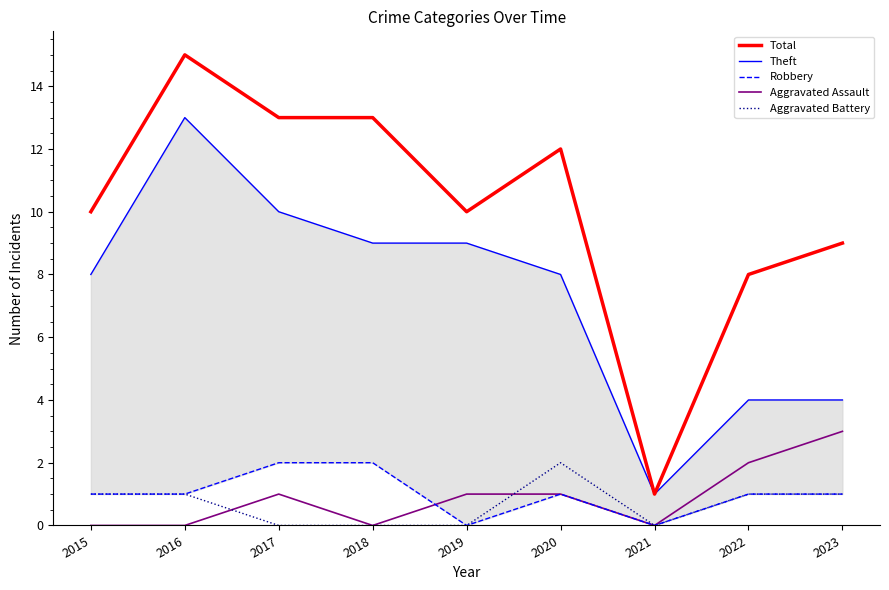

Between 2017 and 2020, which series saw the biggest shift?

Theft